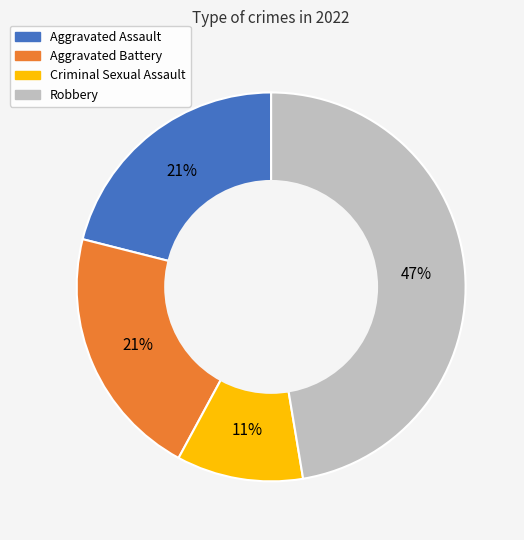

To the nearest percent, what portion does Aggravated Battery represent?

21%